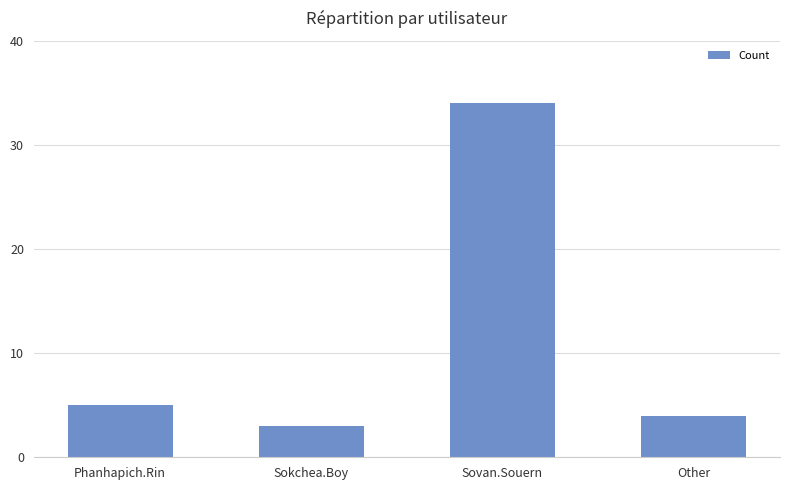

What is the label of the 2nd bar from the right?

Sovan.Souern